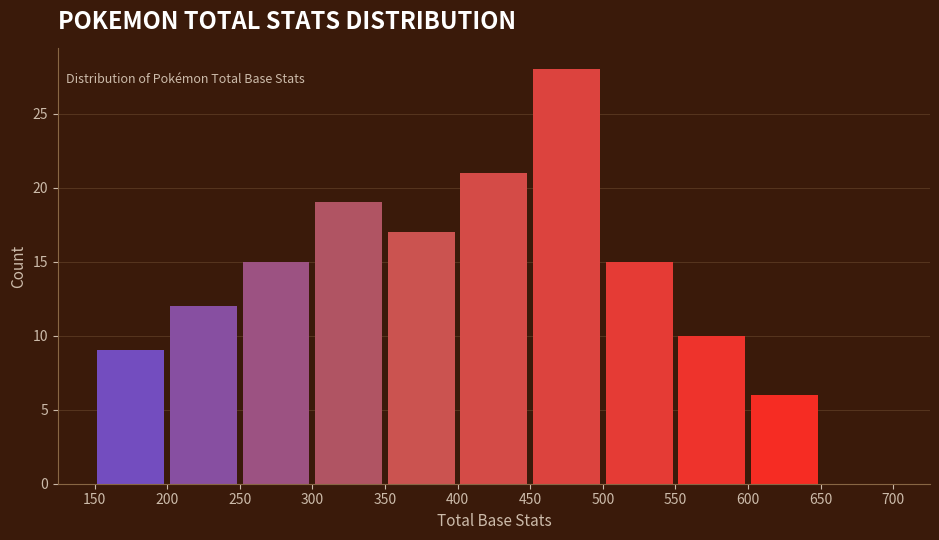

Reading left to right, transcribe this chart: for each bar, give the range it covers on the x-axis and its height. The values are not printed on the chart, so give them approximately, as read against the axis.

150 to 200: 9
200 to 250: 12
250 to 300: 15
300 to 350: 19
350 to 400: 17
400 to 450: 21
450 to 500: 28
500 to 550: 15
550 to 600: 10
600 to 650: 6
650 to 700: 0